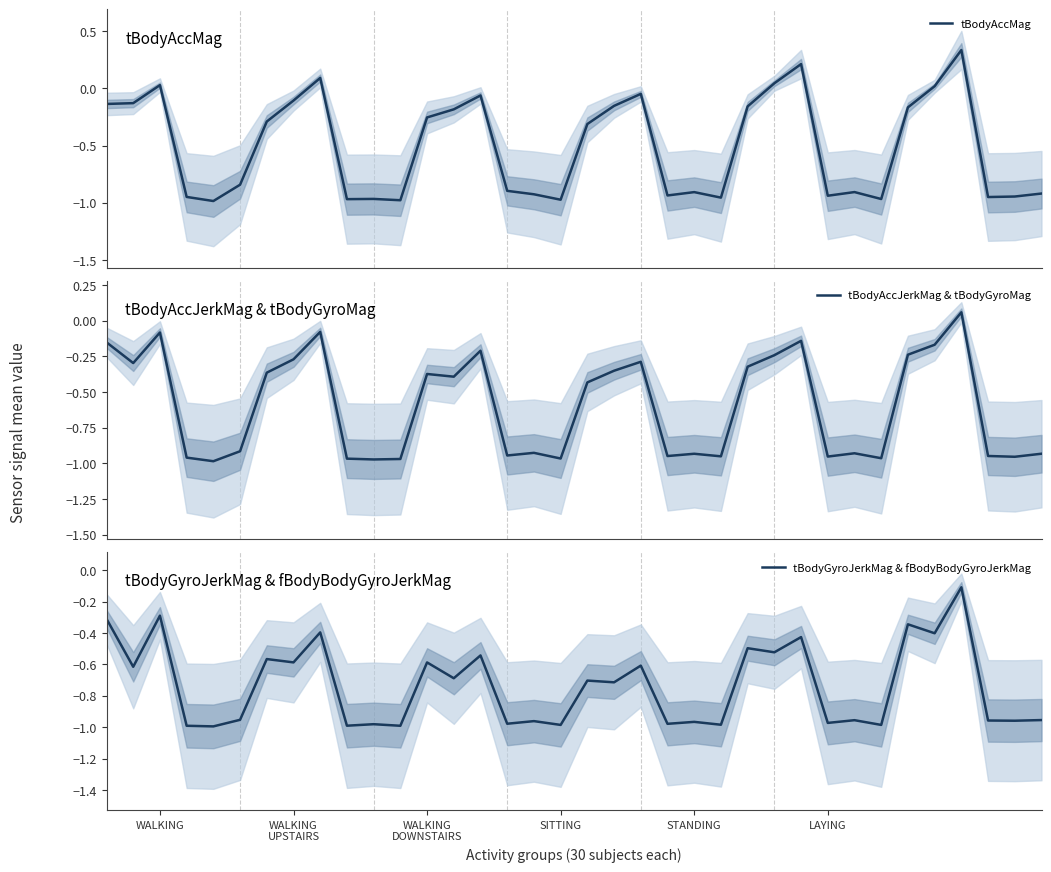

What position from the left is 20?

21